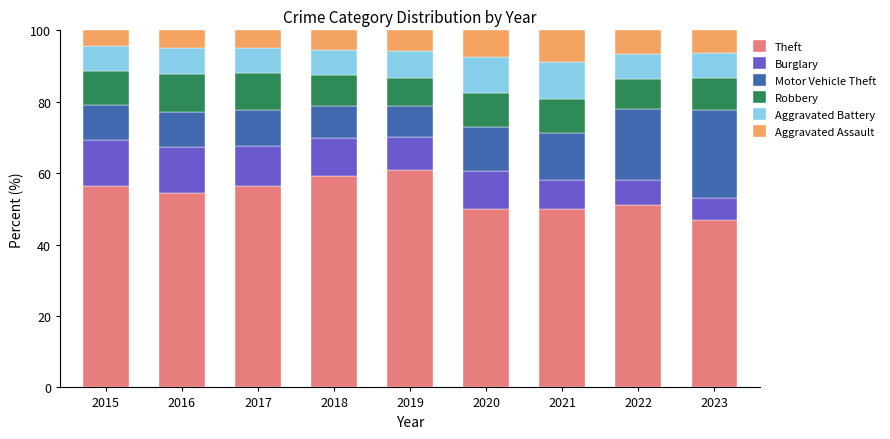

What is the total value across all series at 2017?

100.0